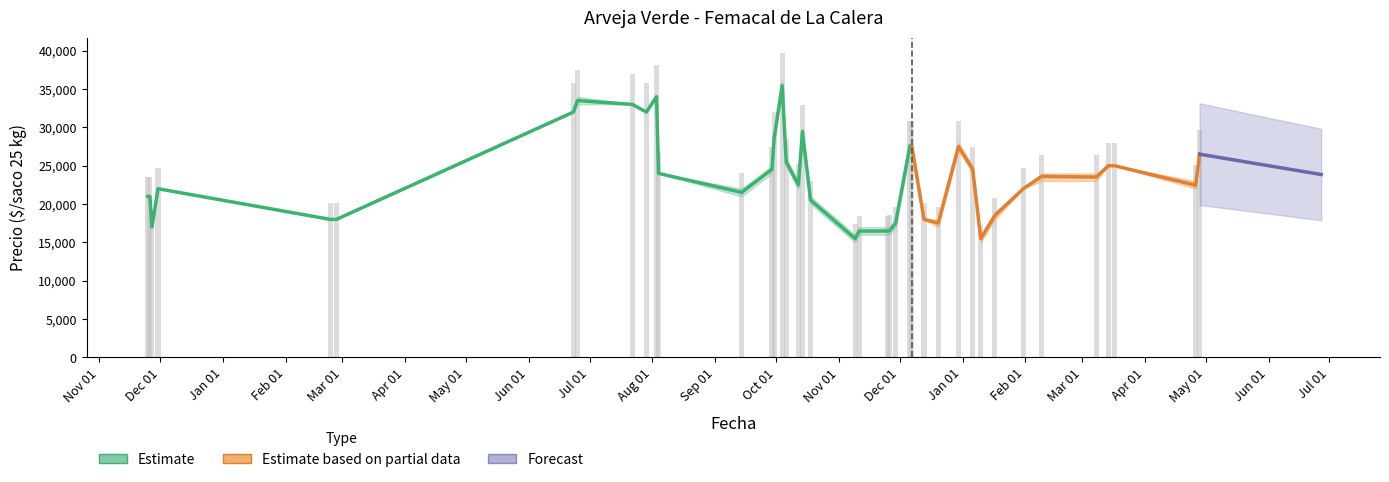

Reading left to right, what are all the values shown in this chart?

Precio promedio ponderado: 21000	21000	17000	22000	18000	18000	32000	33500	33000	32000	34000	24000	21521	24538	28521	35471	25479	22476	29455	20521	15500	16479	16479	16521	17521	27556	27487	18000	17521	27500	24559	15479	18521	22000	23600	23521	25000	25000	22462	26506
Precio minimo: 21000	21000	17000	22000	18000	18000	32000	33000	33000	32000	34000	24000	21000	24000	28000	35000	25000	22000	29000	20000	15000	16000	16000	16000	17000	27000	27000	18000	17000	27000	24000	15000	18000	22000	23000	23000	25000	25000	22000	26000
Precio maximo: 21000	21000	17000	22000	18000	18000	32000	34000	33000	32000	34000	24000	22000	25000	29000	36000	26000	23000	30000	21000	16000	17000	17000	17000	18000	28000	28000	18000	18000	28000	25000	16000	19000	22000	24000	24000	25000	25000	23000	27000
Precio por kg: 840	840	680	880	720	720	1280	1340	1320	1280	1360	960	861	982	1141	1419	1019	899	1178	821	620	659	659	661	701	1102	1099	720	701	1100	982	619	741	880	944	941	1000	1000	898	1060